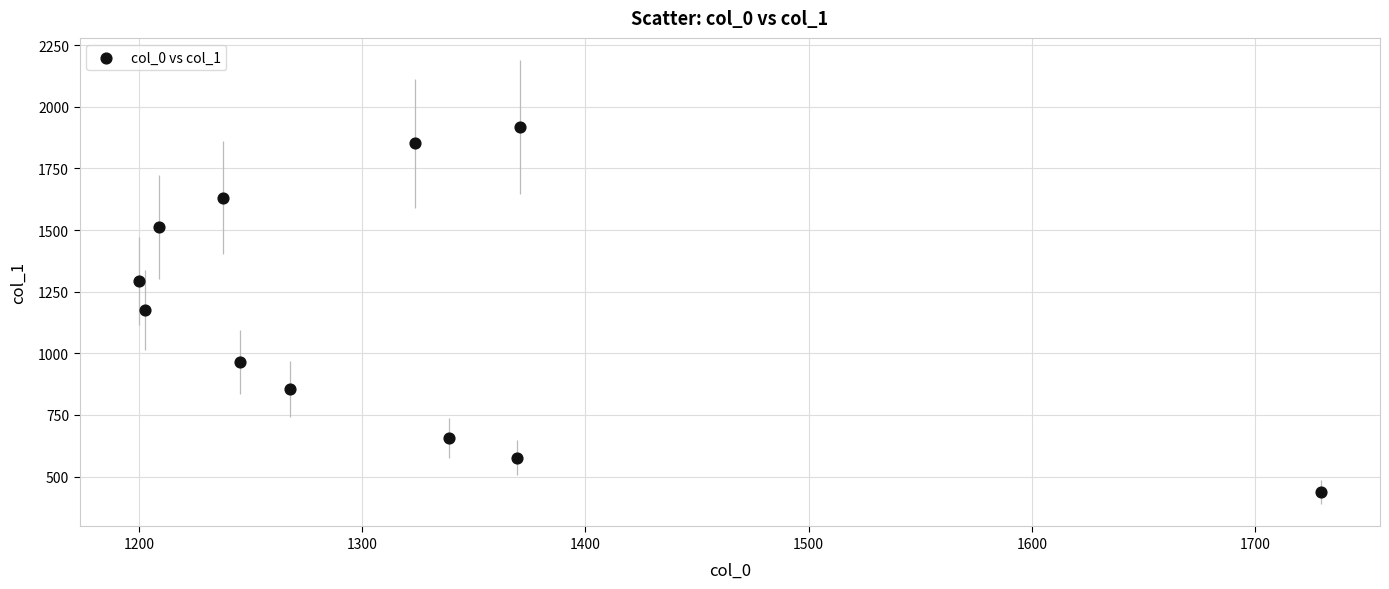

What is the range of Y values (max minus min)?

1480.3